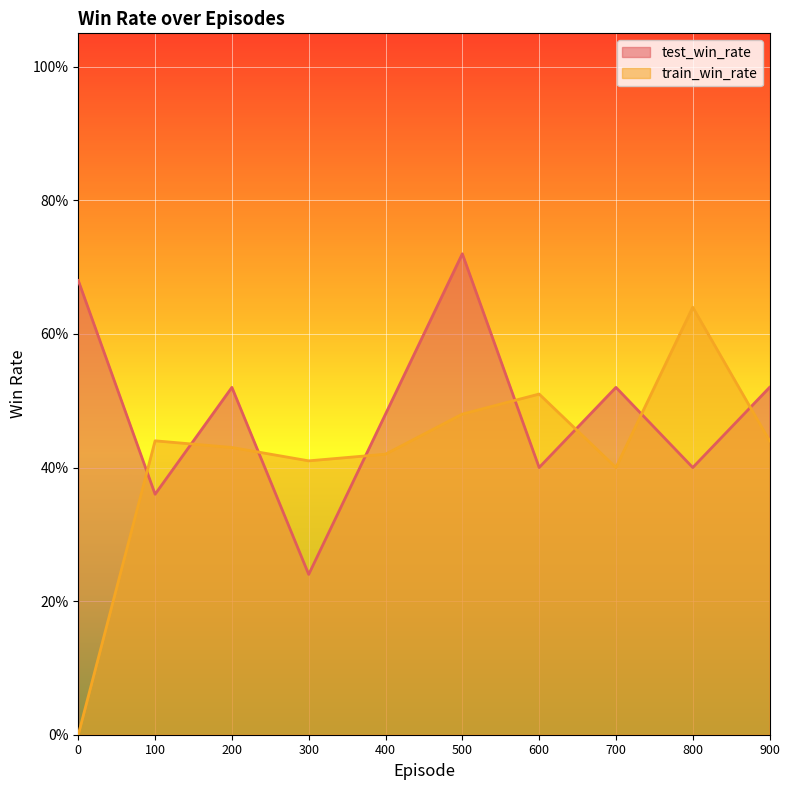

Does the chart display data point markers on the line(s)?

No